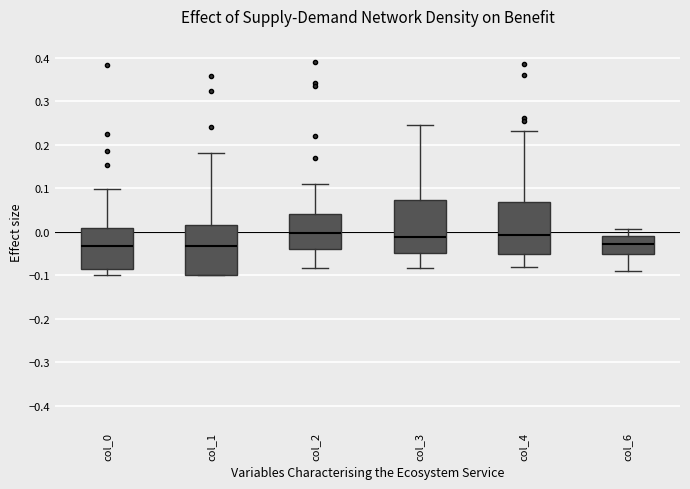

Where is the upper edge of the box for col_2 on the y-axis? The values are not printed on the chart, so give them approximately, as read against the axis.

0.04